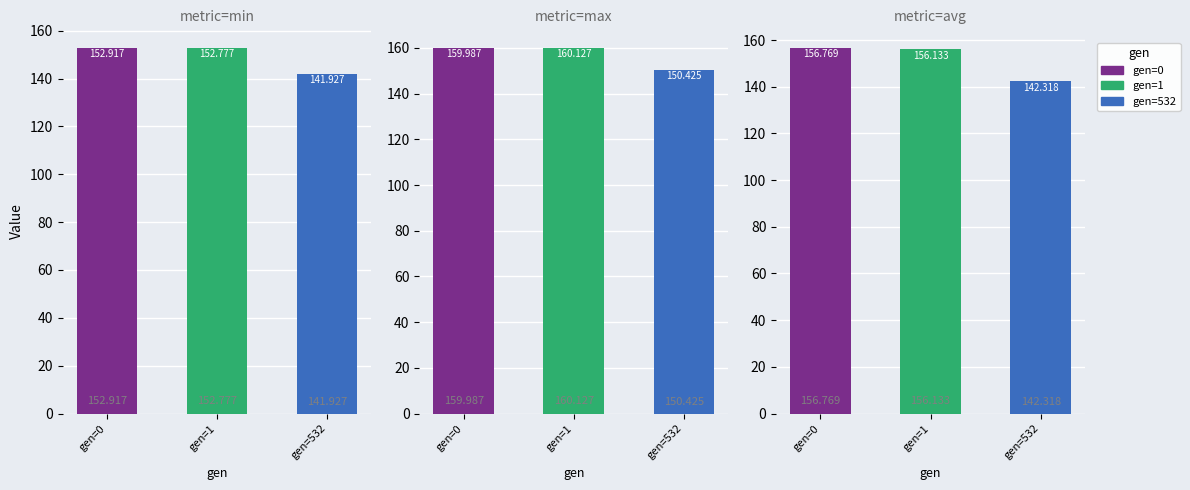

The min series shows 233.0 at gen=532. True or false?

False